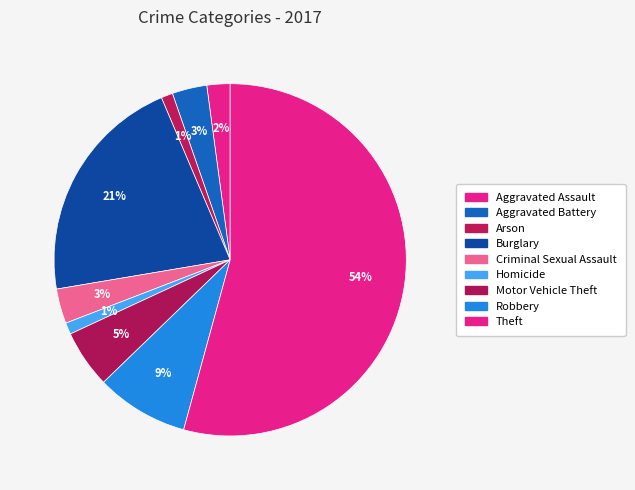

Which slice is the smallest?

Arson